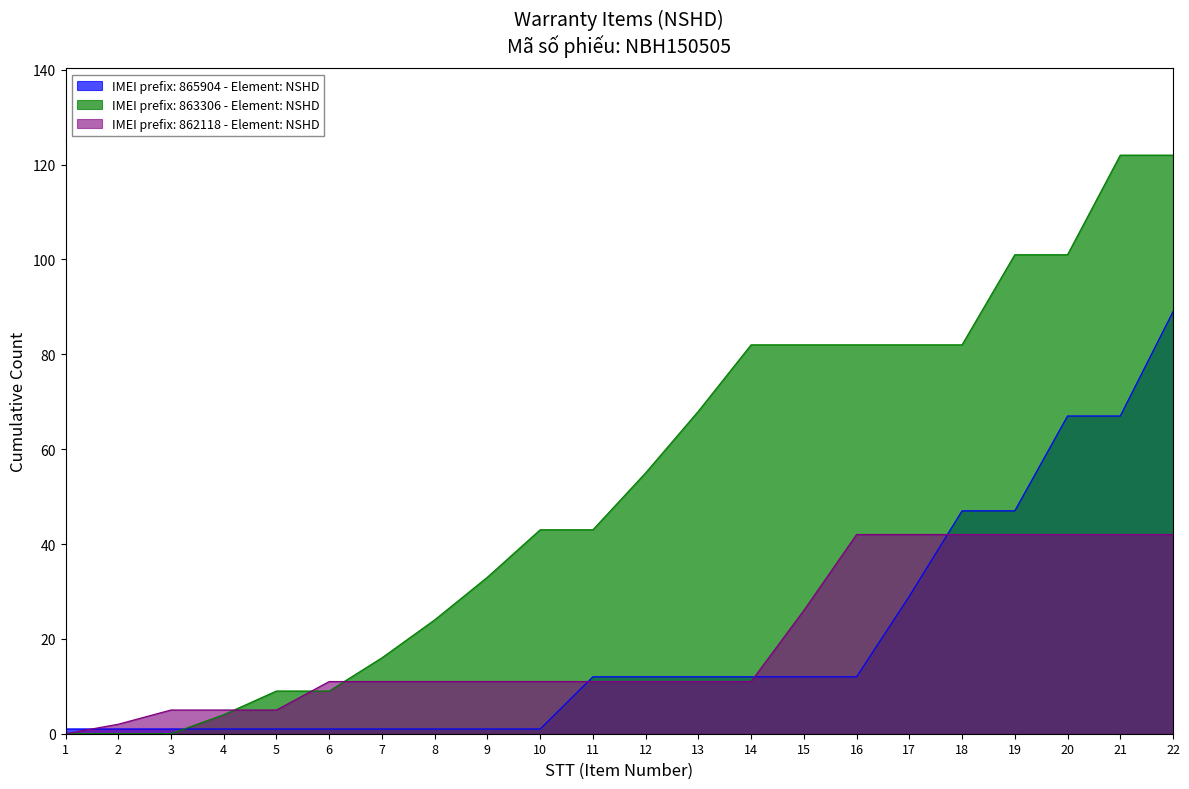

Where does the data first go above 55?

13